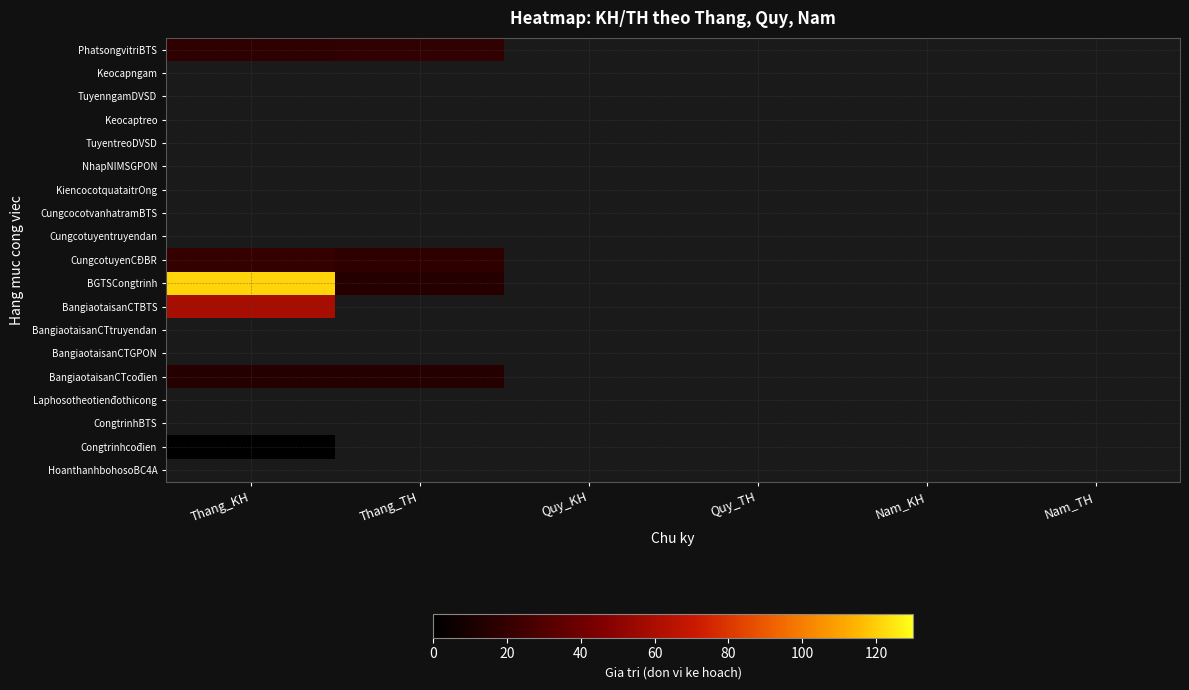

At which label does NhapNIMSGPON reach its minimum?

Thang_KH